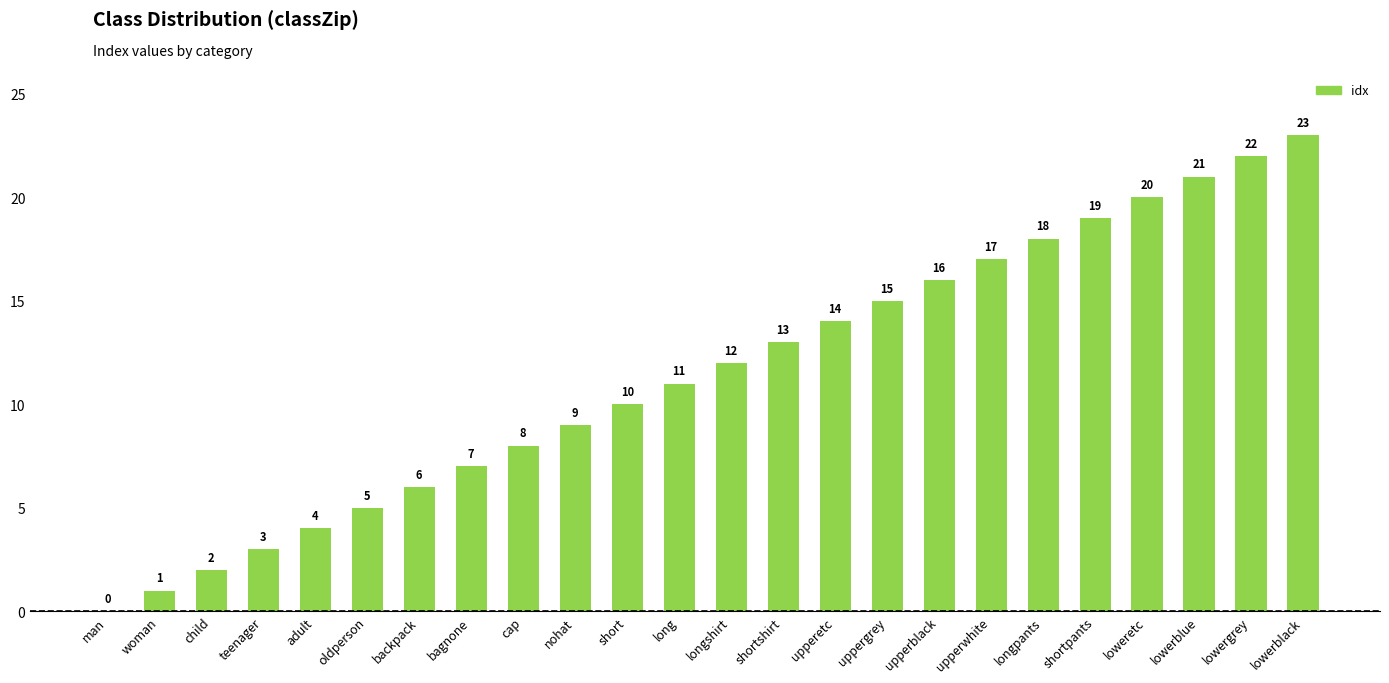

What is the maximum value shown in the chart?

23